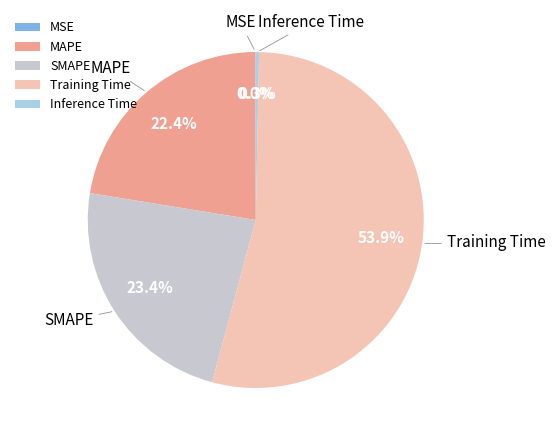

Combined, what portion of the pie is Inference Time and Training Time?

54.2%